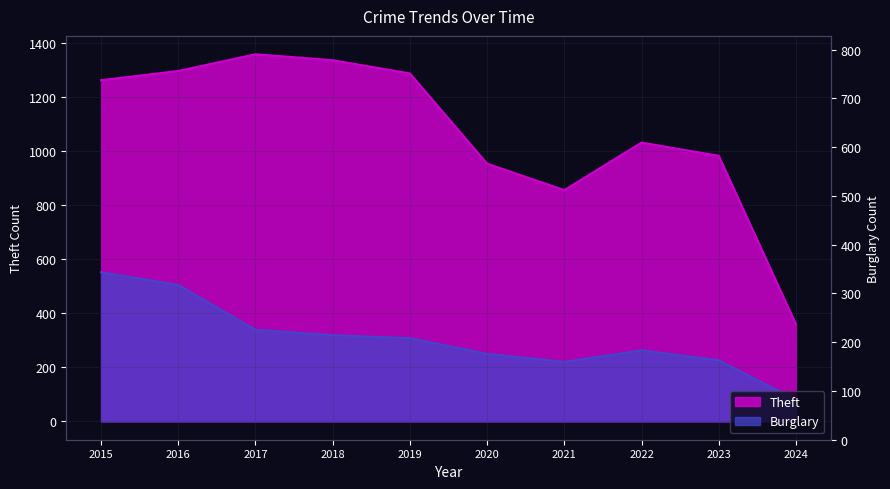

What is the minimum value shown in the chart?

80